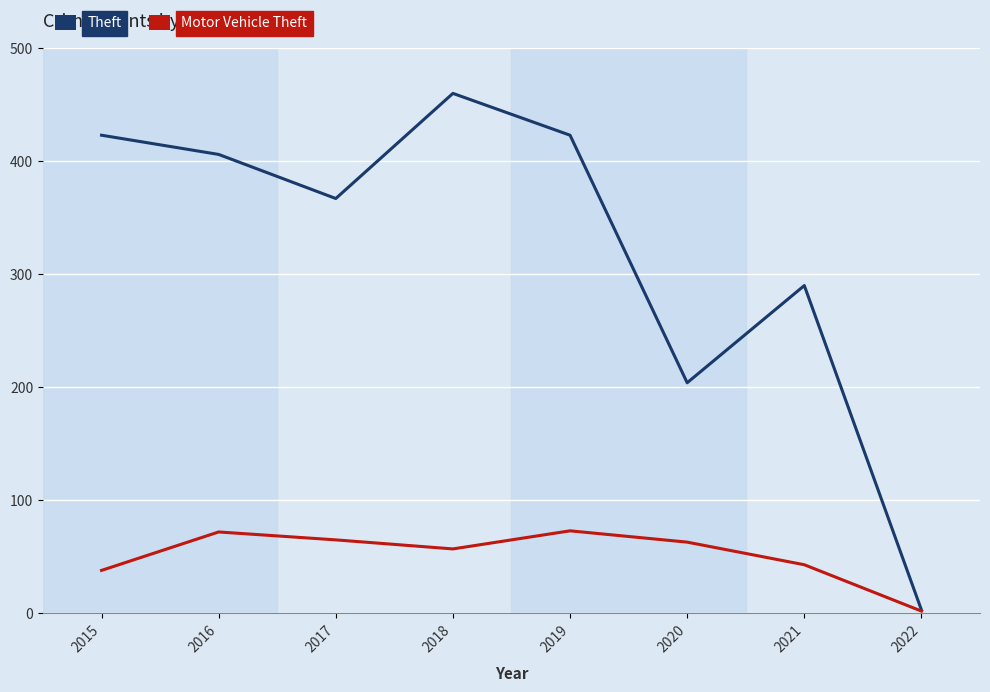

Which label corresponds to the smallest value in the chart?

2022